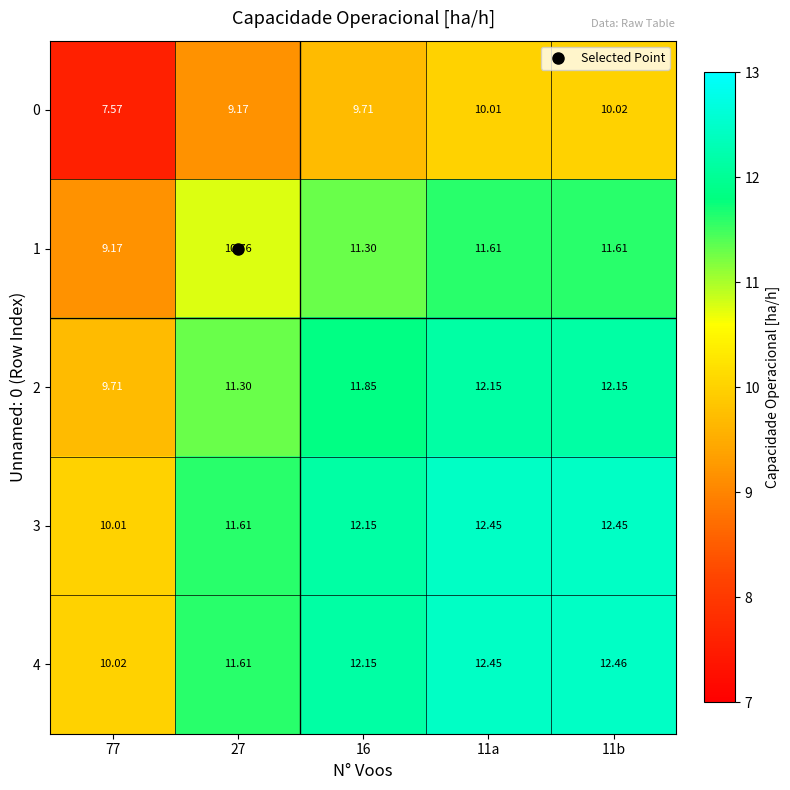

Is the value of 0 at 16 greater than the value of 4 at 11a?

No